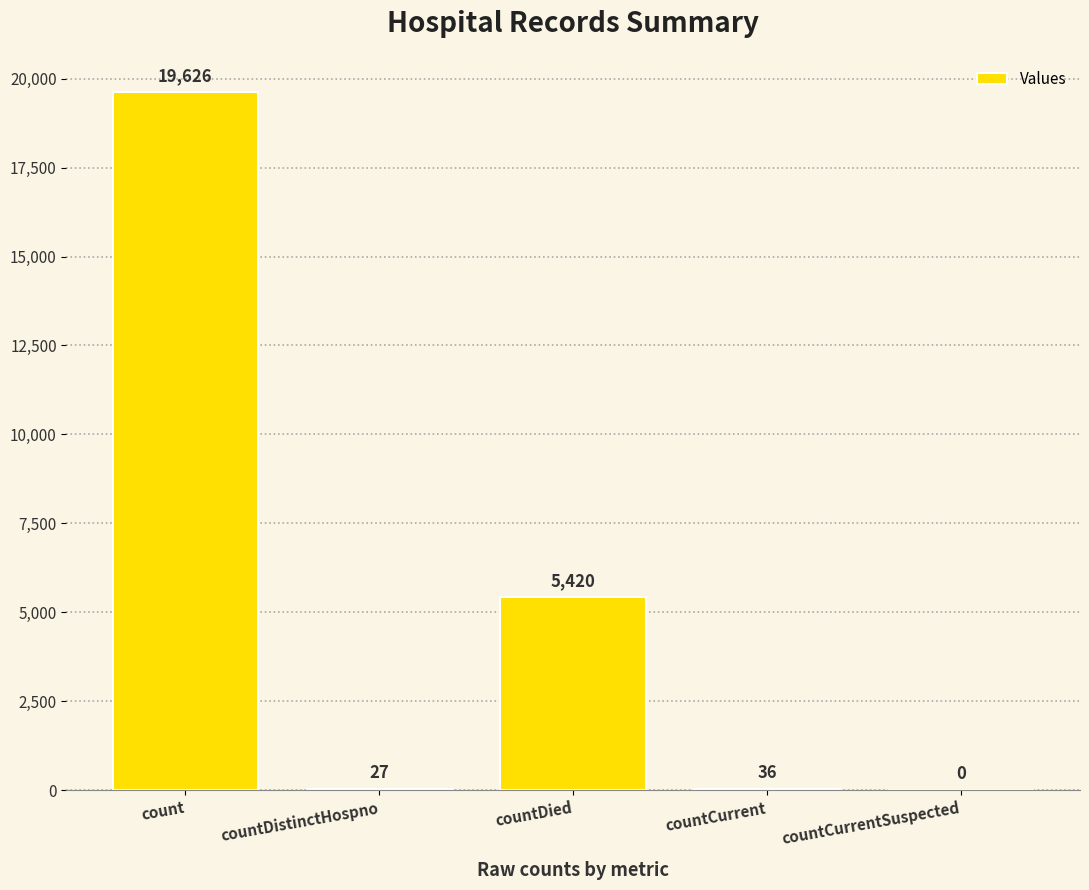

Is it true that the value at countCurrentSuspected is 0?

True